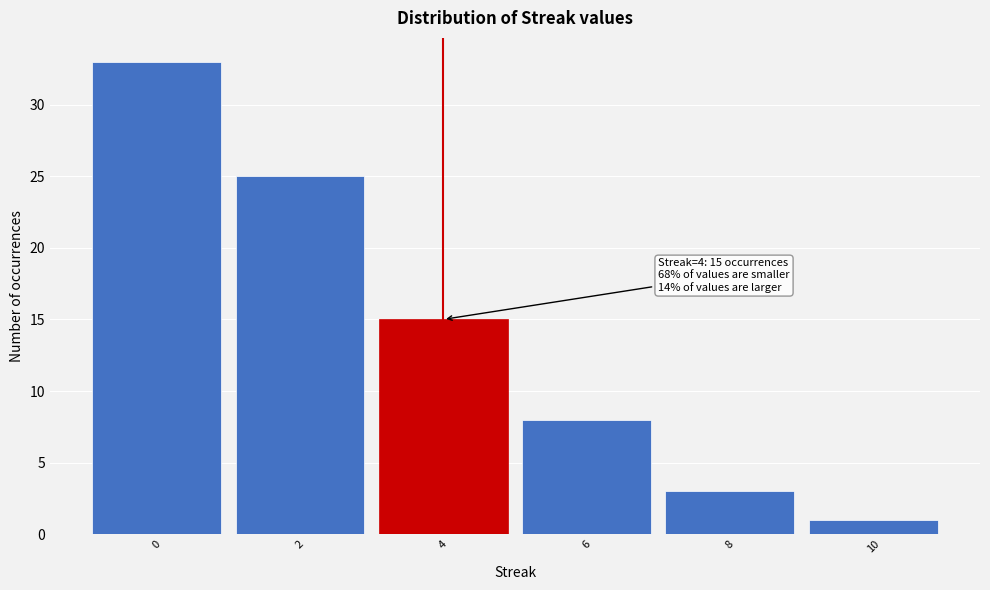

Reading left to right, extract all data points from this chart.

0=33	2=25	4=15	6=8	8=3	10=1